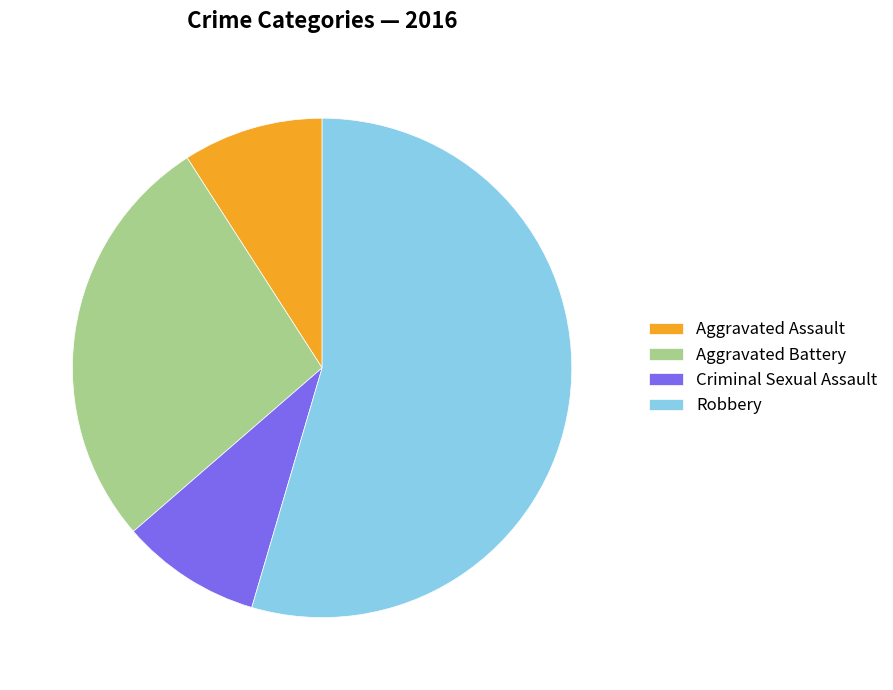

Which has a higher value, Criminal Sexual Assault or Aggravated Battery?

Aggravated Battery